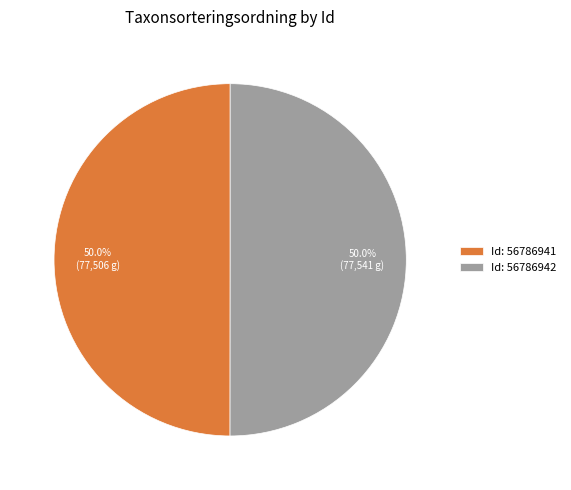

To the nearest percent, what is the average slice percentage?

50%